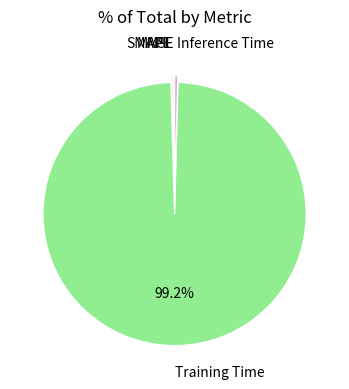

Is there a majority slice in this chart?

Yes